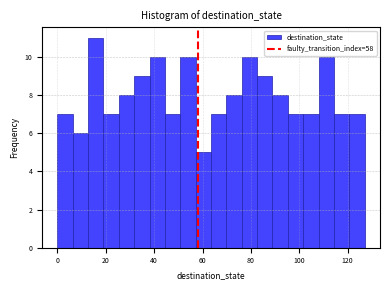

Around what value on the x-axis is the tallest bar? Give the approximate position of its centre, as read against the axis.

16